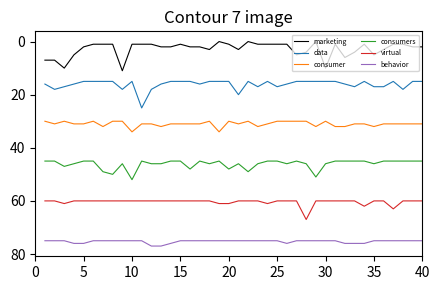

True or false: behavior and consumers intersect in this chart.

False